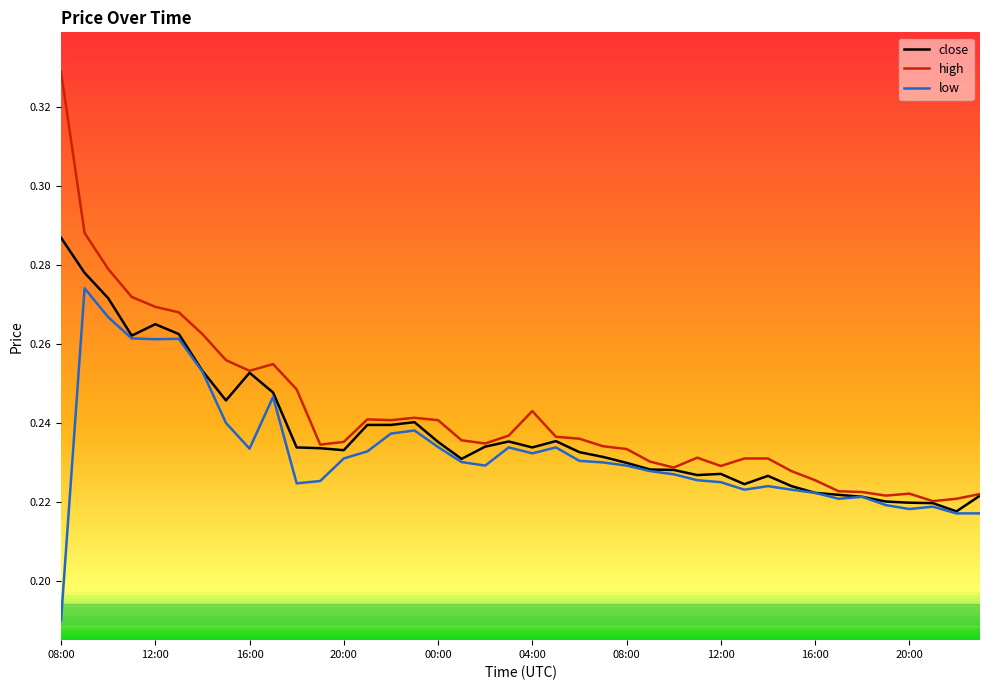

List the series in order of their peak value, lowest first.

low, close, high